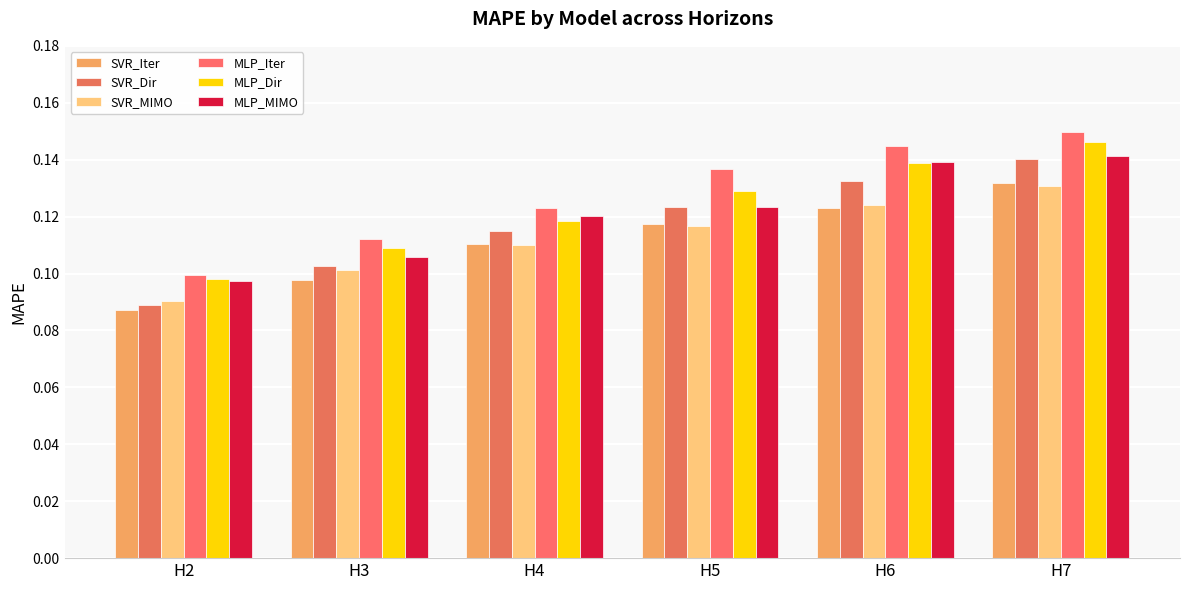

How many bars are there in total?

36